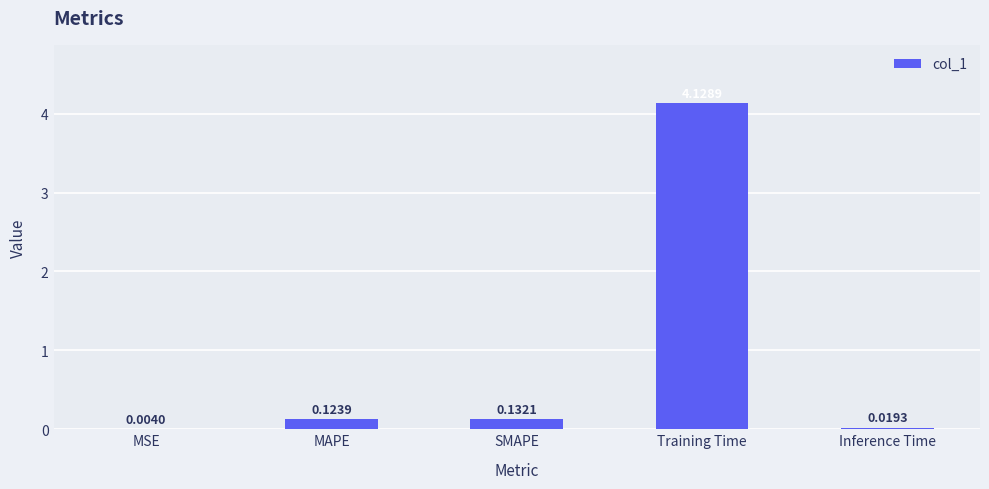

Where is the data nearest to the value 2?

SMAPE